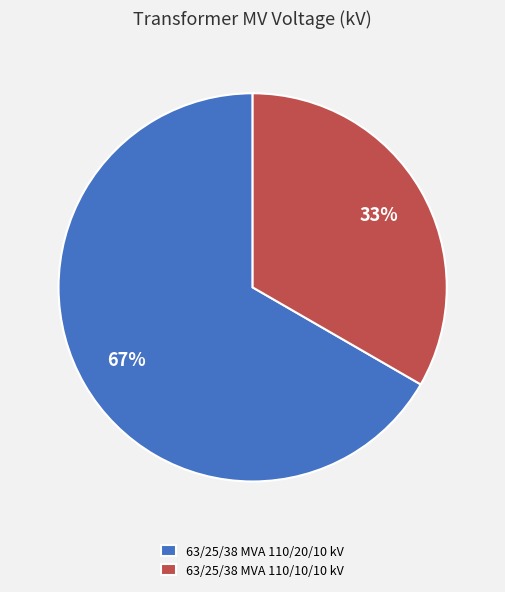

To the nearest percent, what is the combined percentage of 63/25/38 MVA 110/20/10 kV and 63/25/38 MVA 110/10/10 kV?

100%